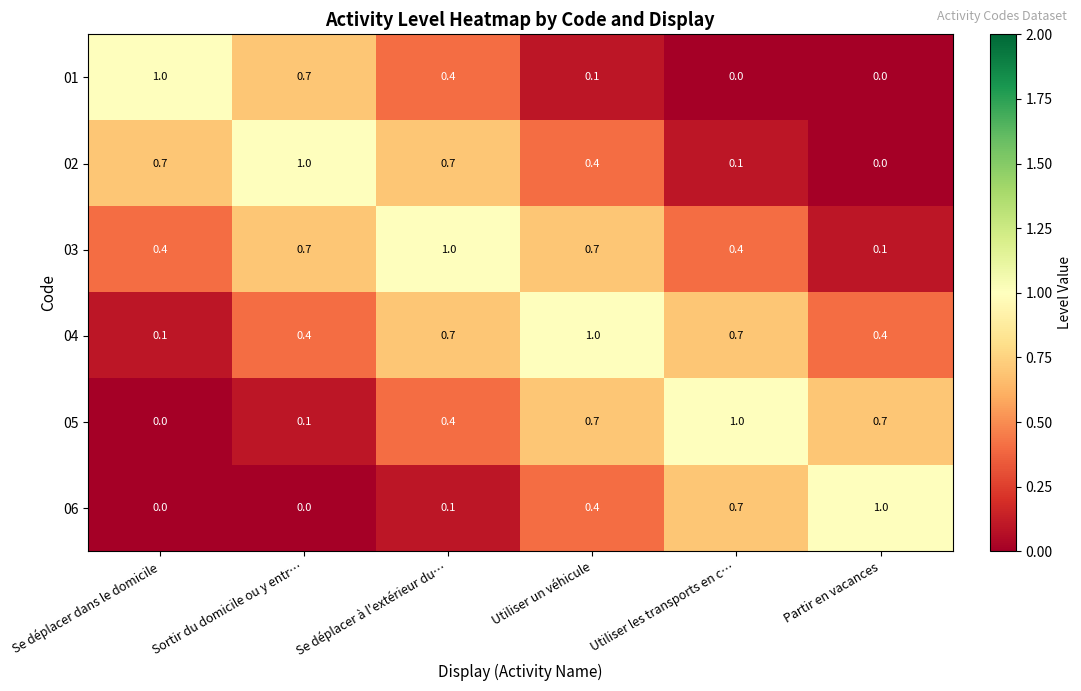

What is the spread (max minus min) of values at Utiliser un véhicule?

0.9